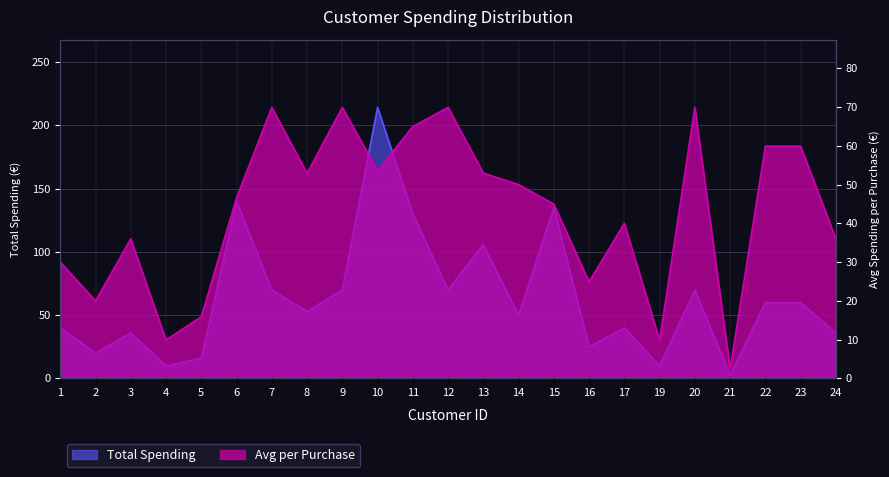

List the series in order of their peak value, lowest first.

Avg per Purchase, Total Spending